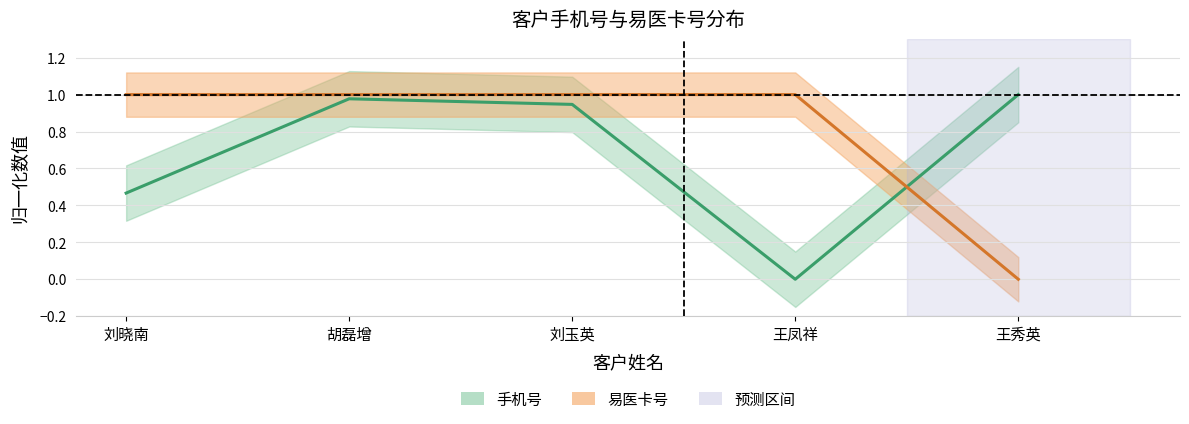

Where do 易医卡号 and 手机号 first cross each other?

王凤祥 and 王秀英